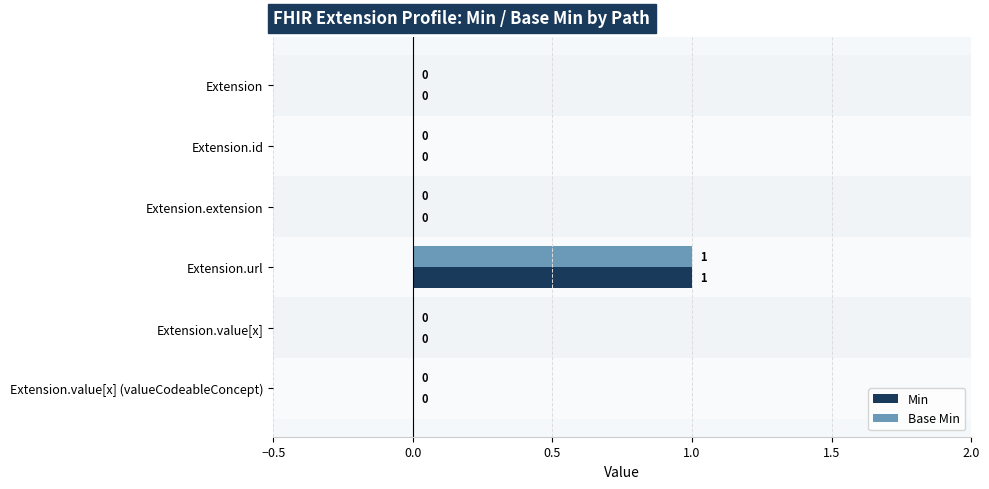

The value of Base Min at Extension.extension is -1. True or false?

False